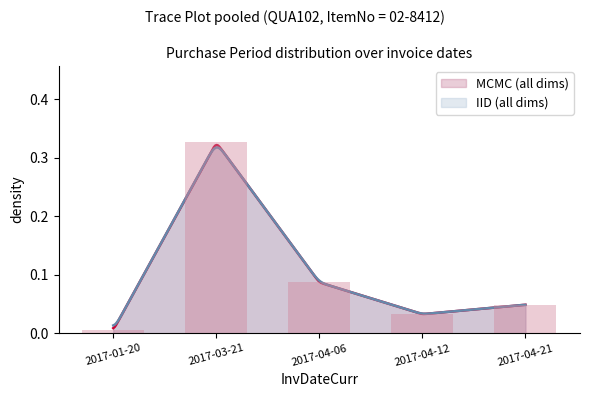

Rank the categories by value from lowest to highest.

2017-01-20, 2017-04-12, 2017-04-21, 2017-04-06, 2017-03-21